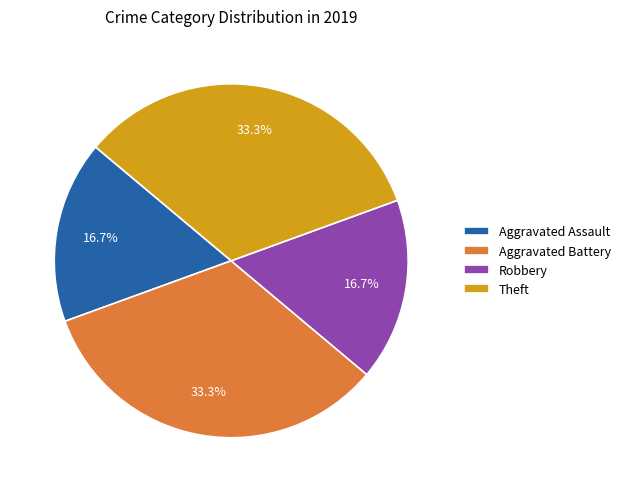

Is it true that Aggravated Battery is 27% of the pie?

False